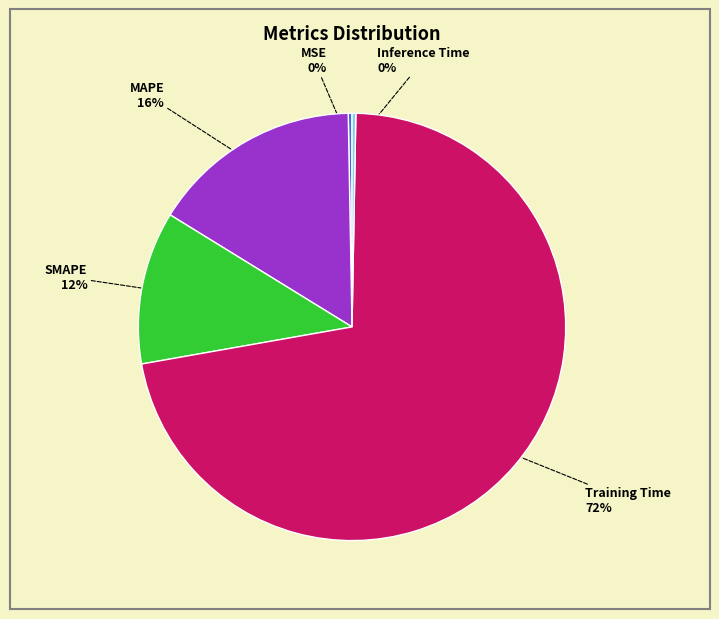

Is there a majority slice in this chart?

Yes